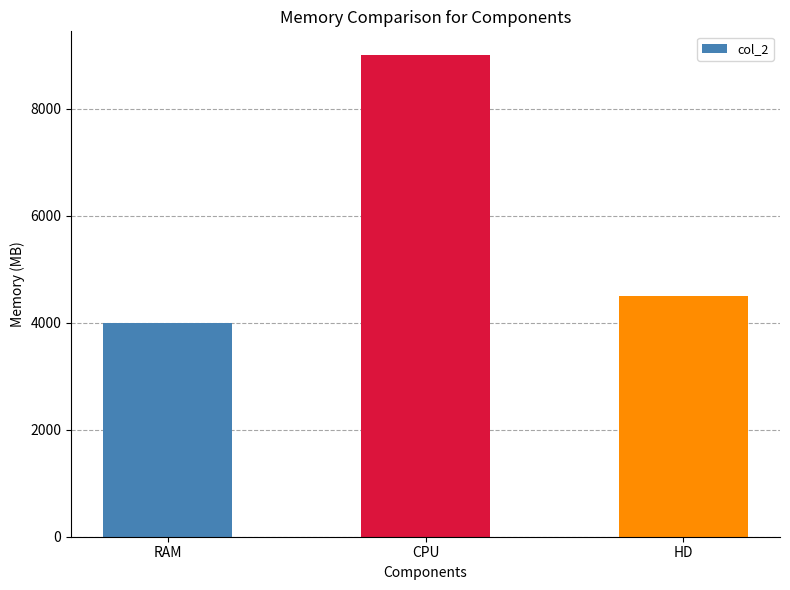

What is the difference between the values at CPU and RAM?

5000